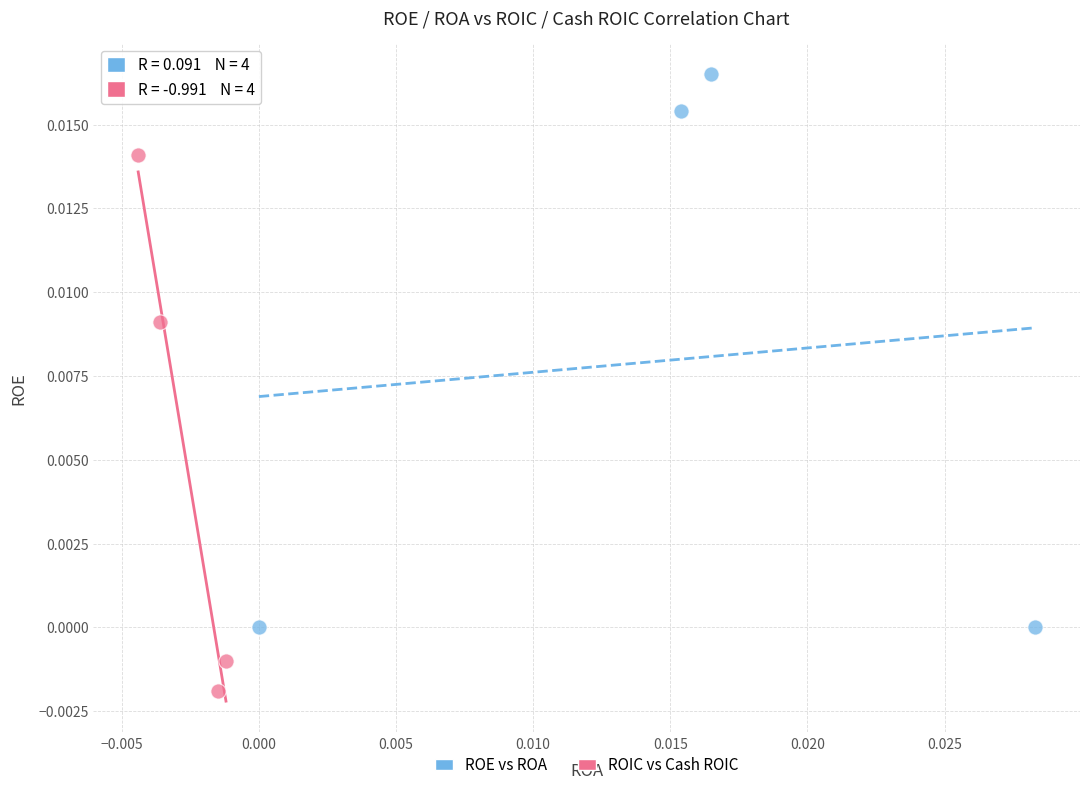

Which series contains the lowest Y value?

ROIC vs Cash ROIC